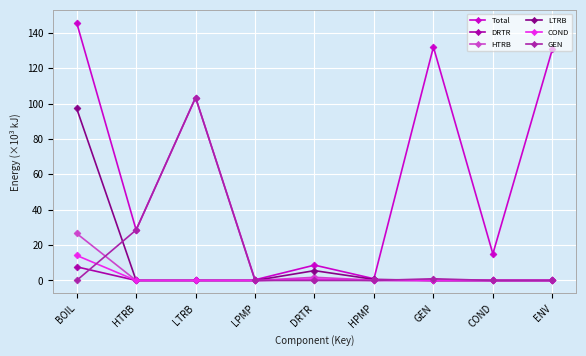

Does the chart display data point markers on the line(s)?

Yes